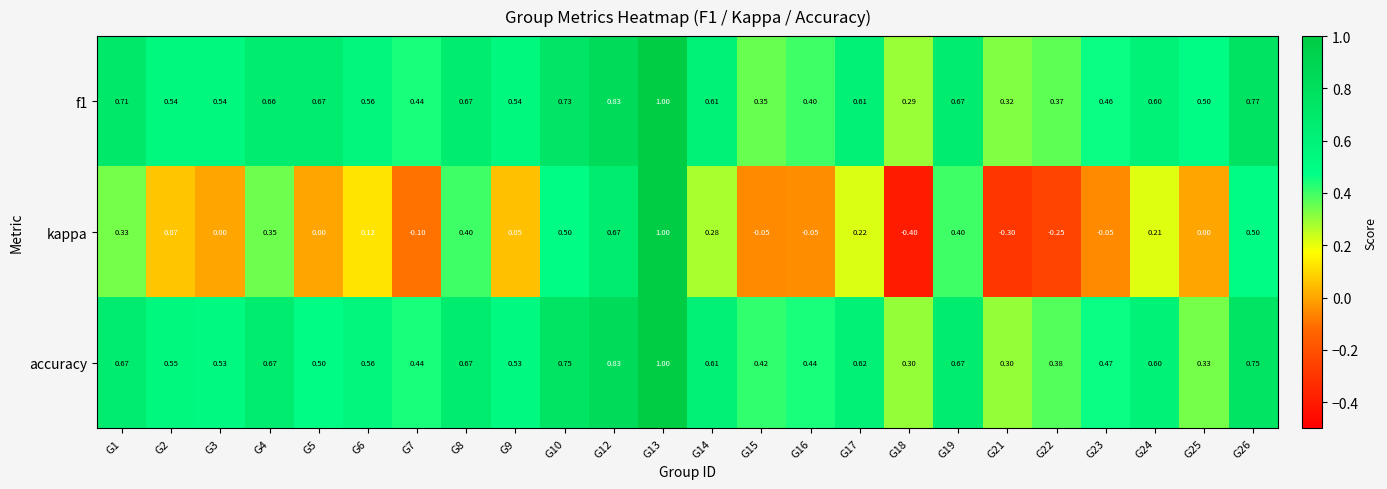

At which category does the chart reach its minimum across all series?

G18